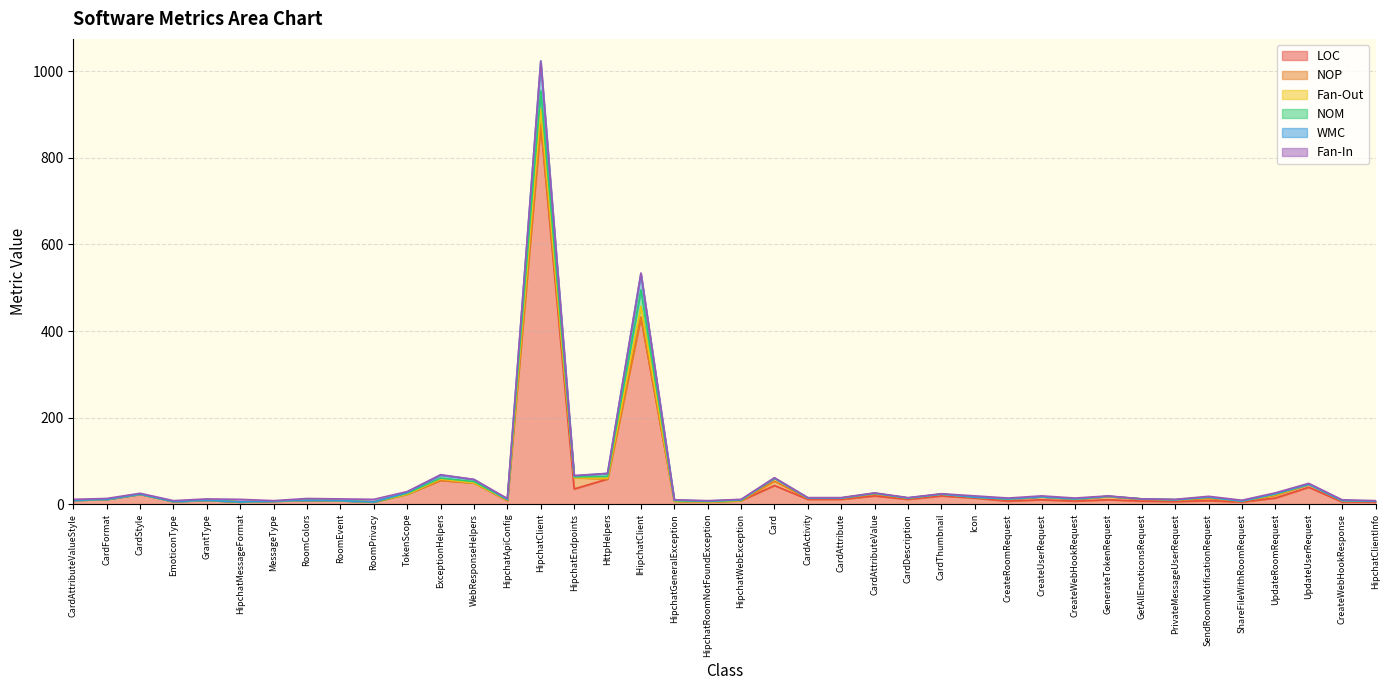

Where is the first local minimum for Fan-Out?

HipchatEndpoints